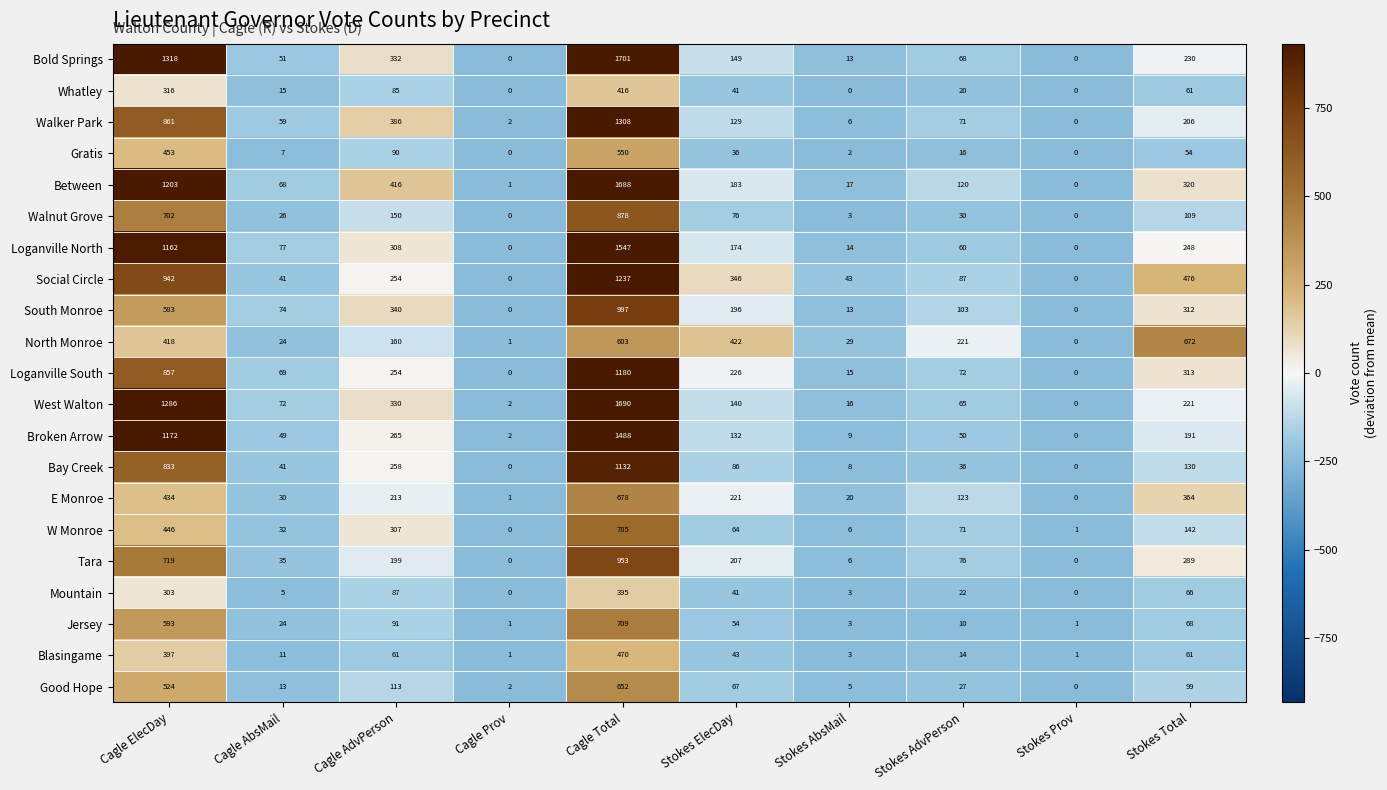

How many distinct data groups are displayed?

21